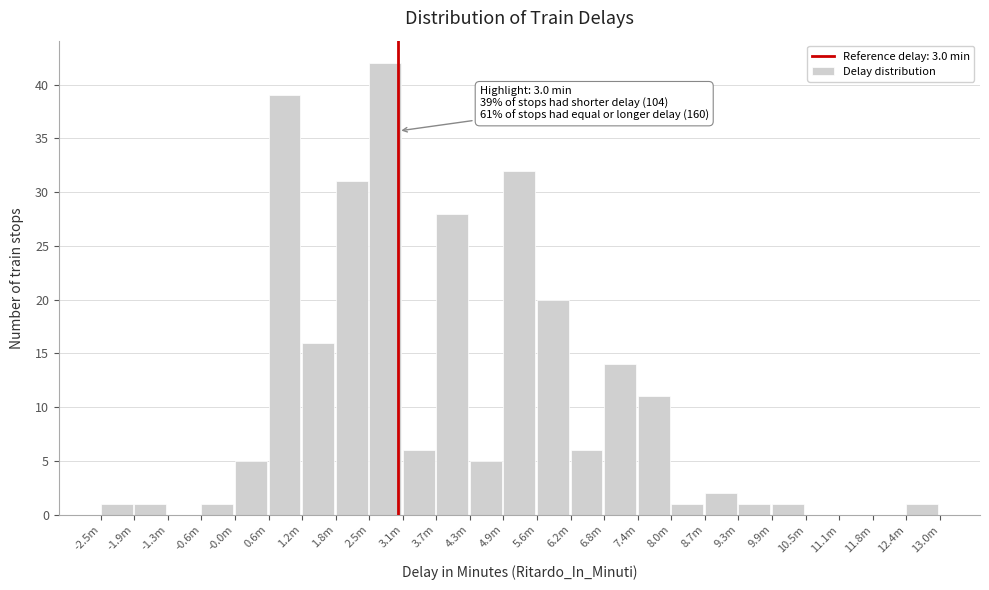

Reading left to right, list all the values displayed in this chart.

-2.5m=1	-1.9m=1	-1.3m=0	-0.6m=1	-0.0m=5	0.6m=39	1.2m=16	1.8m=31	2.5m=42	3.1m=6	3.7m=28	4.3m=5	4.9m=32	5.6m=20	6.2m=6	6.8m=14	7.4m=11	8.0m=1	8.7m=2	9.3m=1	9.9m=1	10.5m=0	11.1m=0	11.8m=0	12.4m=1